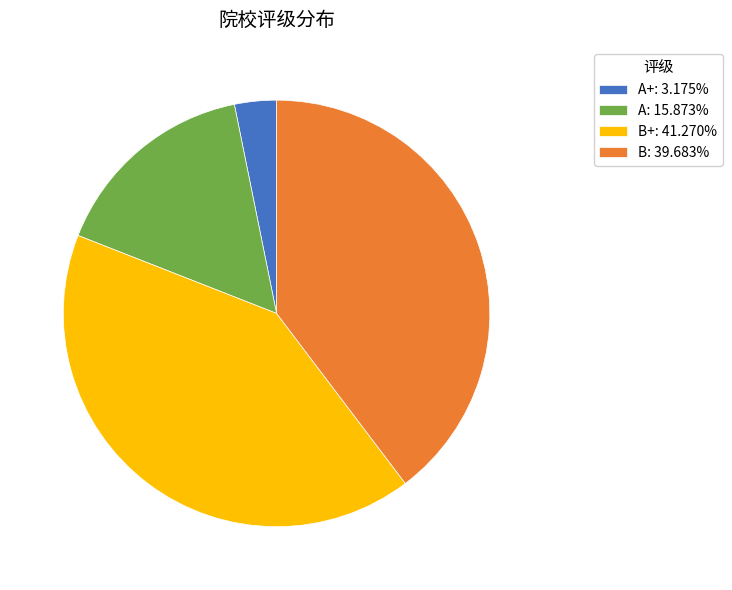

Approximately how many times larger is the value at B: 39.683% compared to B+: 41.270%?

1.0